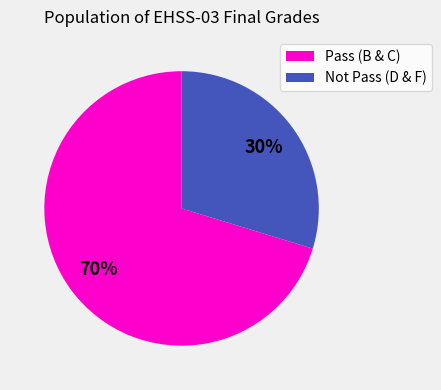

To the nearest percent, what is the average slice percentage?

50%